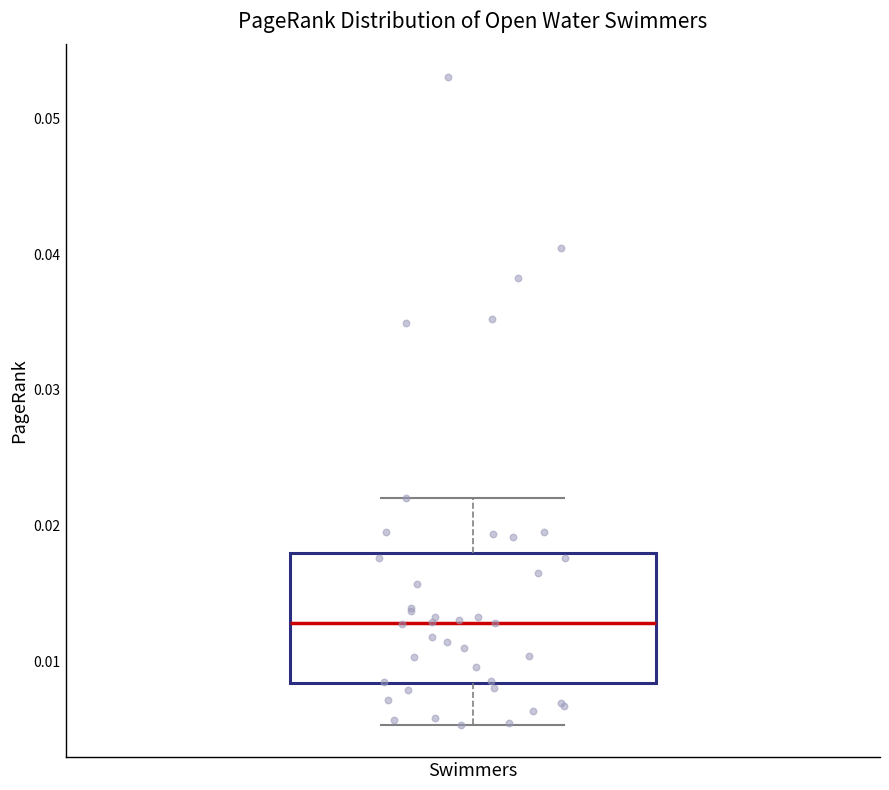

Read this box plot against the y-axis: the position of the median line, the range covered by the box, and the ends of both whiskers. The values are not printed on the chart, so give them approximately, as read against the axis.

median 0.013, box 0.008 to 0.018, whiskers 0.005 to 0.022